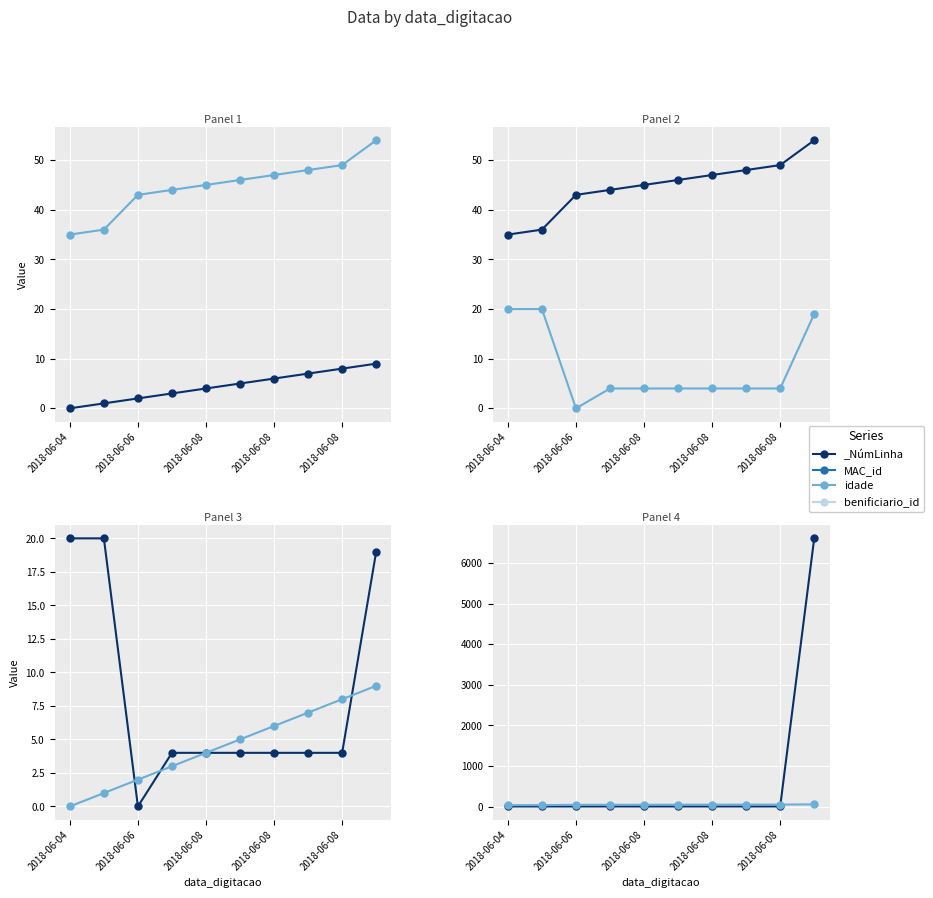

True or false: idade has a value of 4 at 2018-06-08.

True